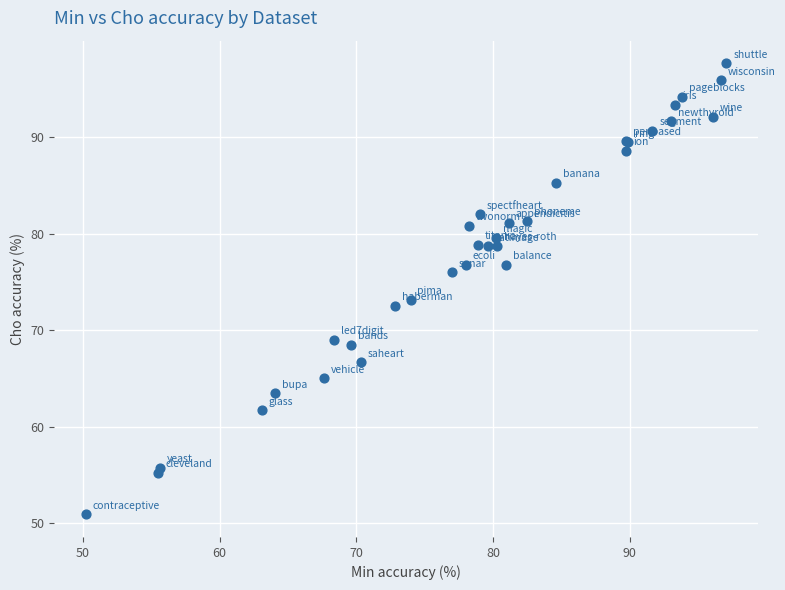

What Y value in the scatter plot is closest to 74?

73.2